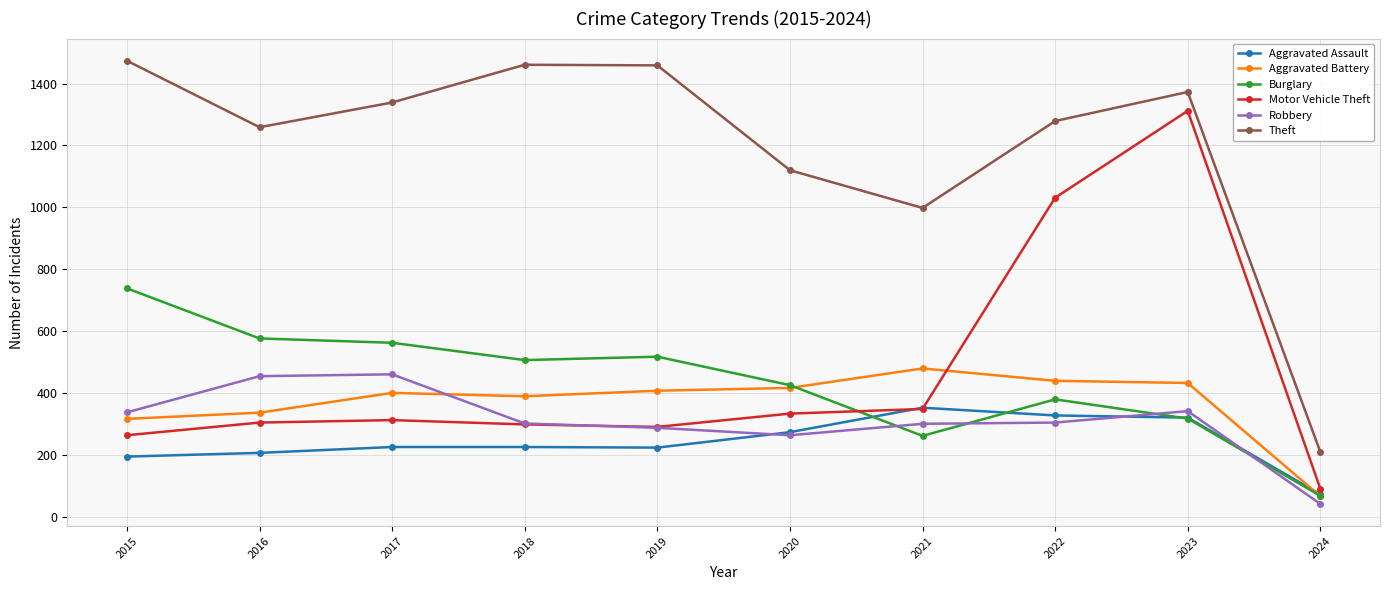

Where do Motor Vehicle Theft and Aggravated Assault first cross each other?

2020 and 2021